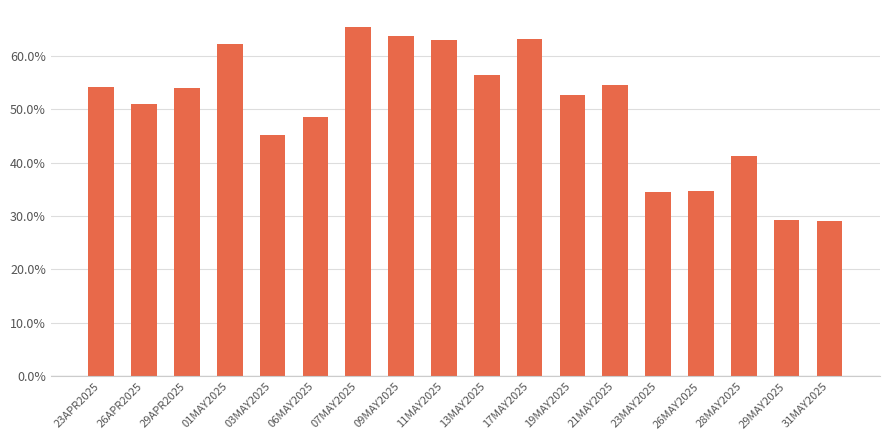

What position from the right is 13MAY2025?

9